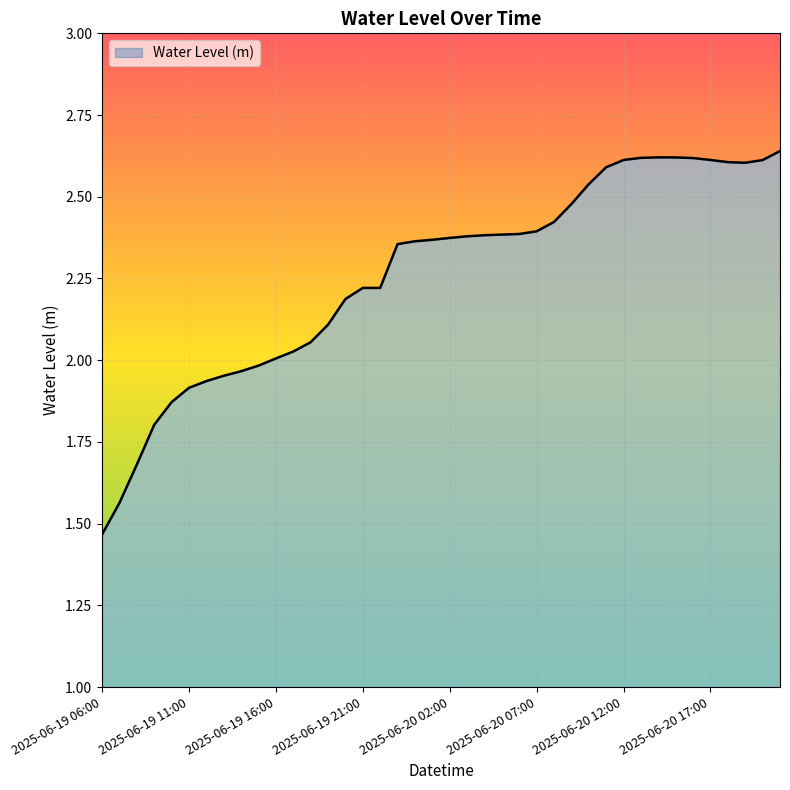

What is the difference between the maximum and minimum values?

1.2